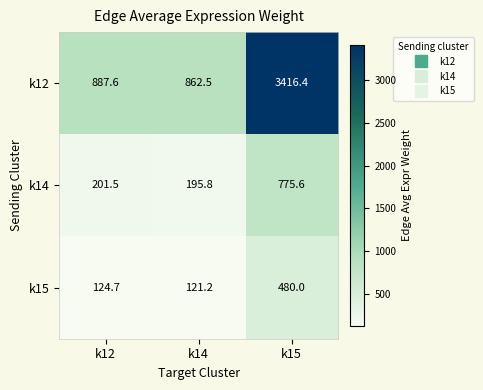

At which label does k12 reach its minimum?

k14